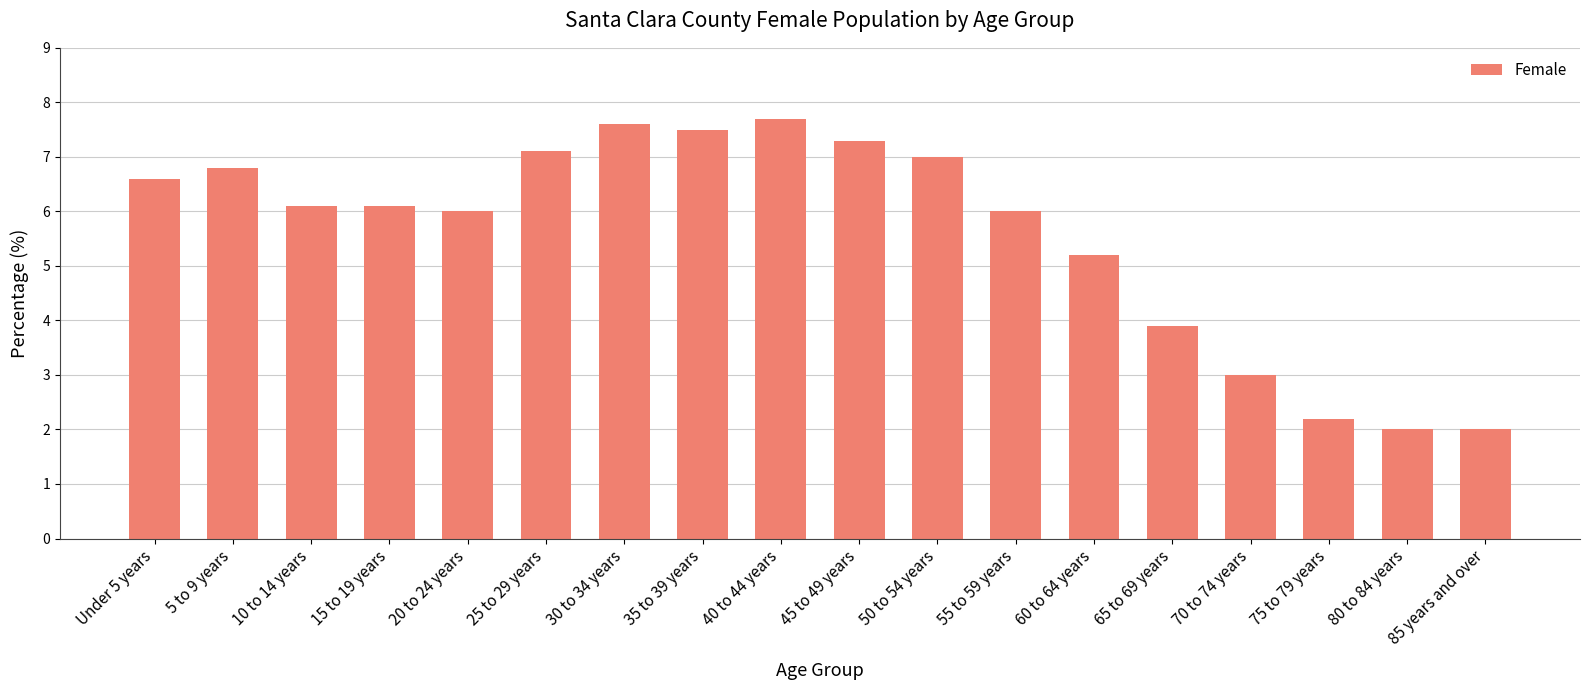

What is the smallest value displayed?

2.0